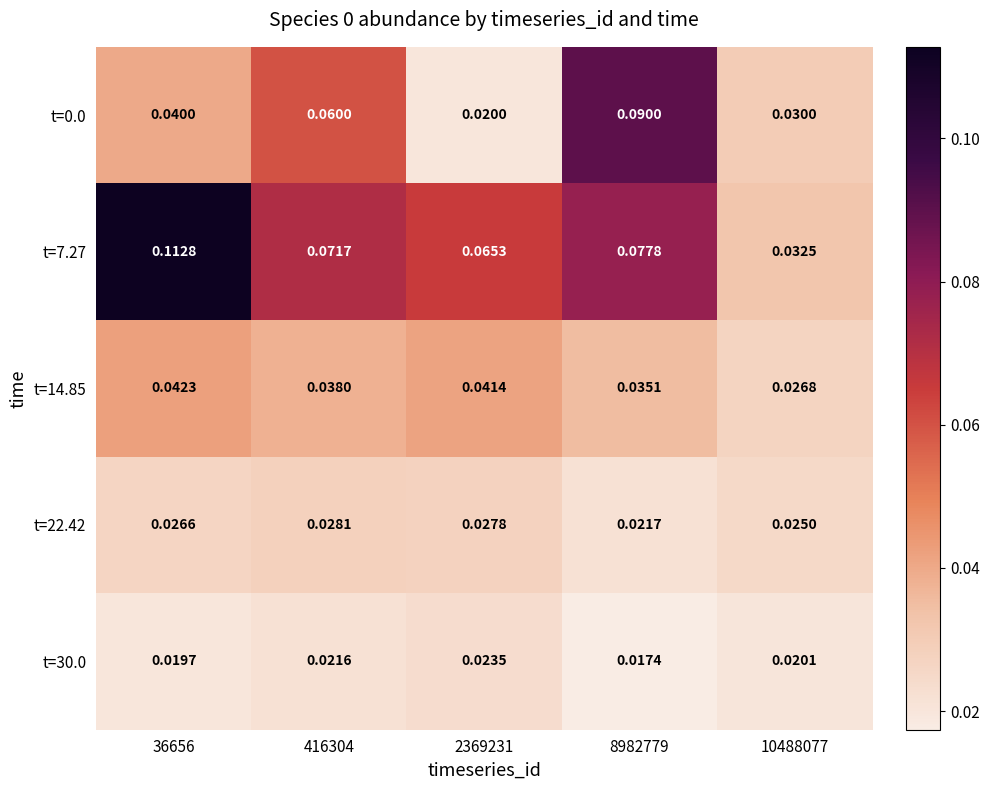

Is the value of t=30.0 at 8982779 greater than the value of t=0.0 at 2369231?

No